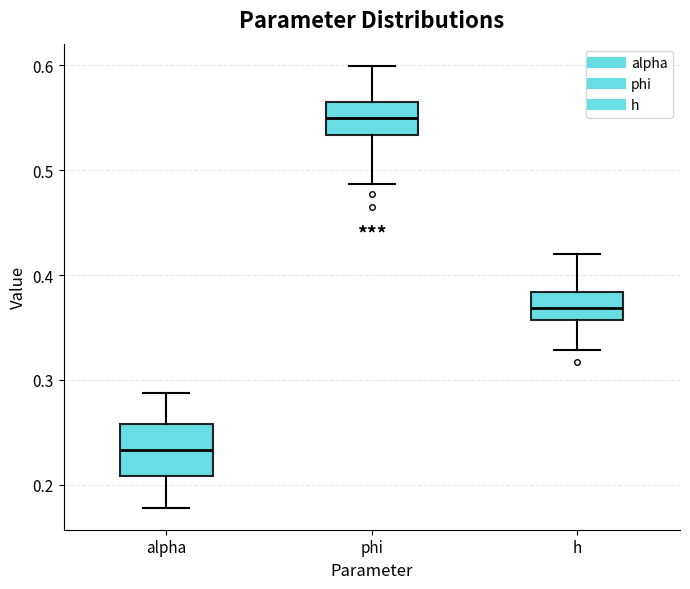

Where is the upper edge of the box for h on the y-axis? The values are not printed on the chart, so give them approximately, as read against the axis.

0.38